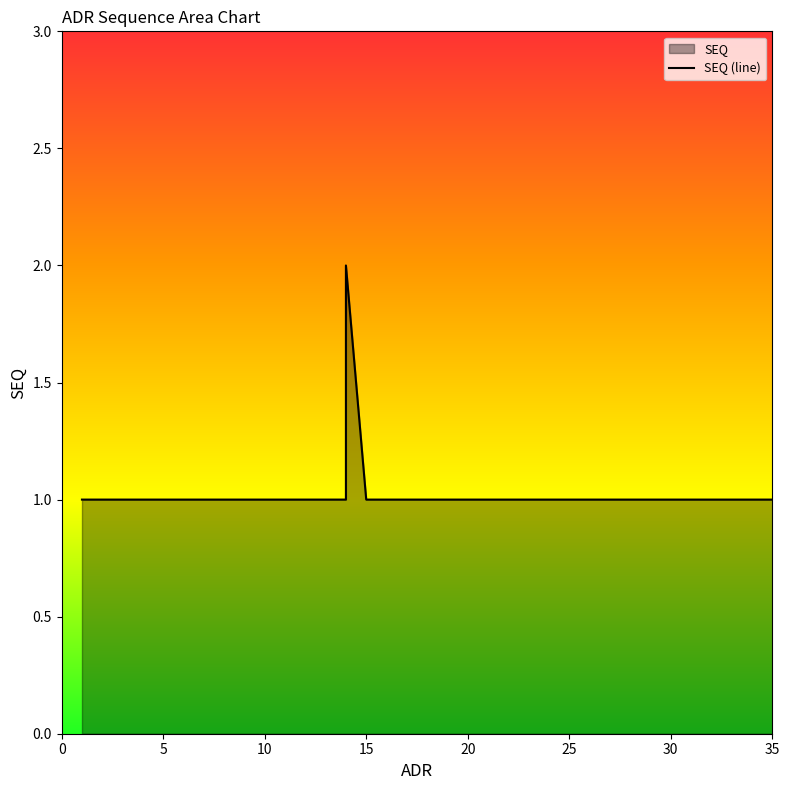

How many data points are above 1?

1